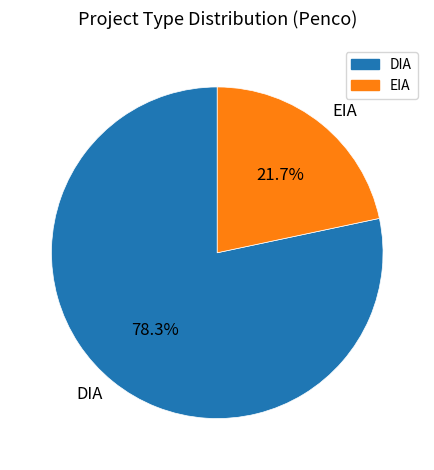

To the nearest percent, what portion does DIA represent?

78%